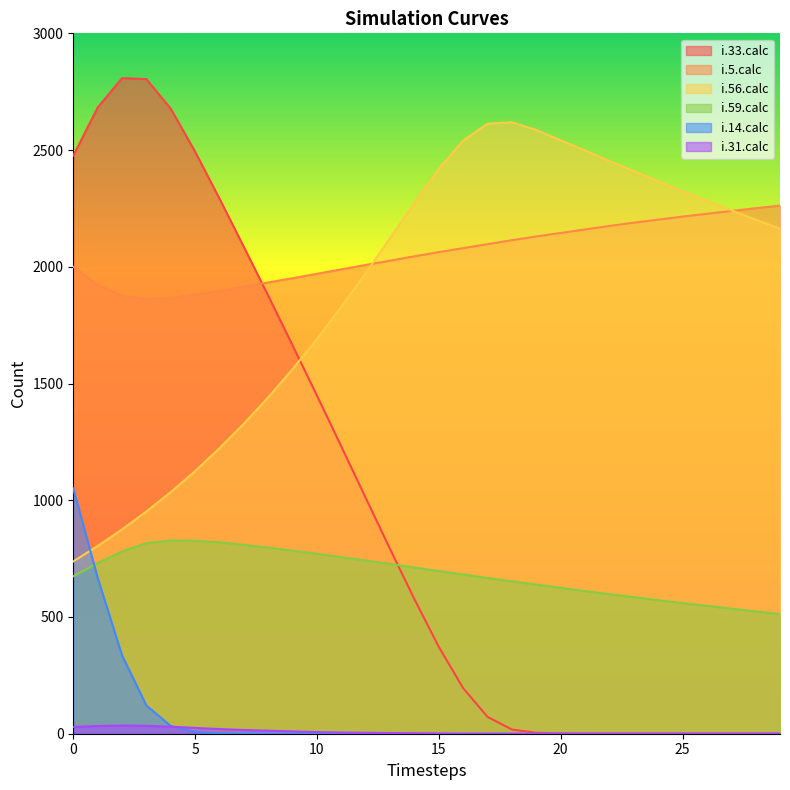

Reading left to right, list all the values displayed in this chart.

i.33.calc: 2476	2682	2808	2804	2677	2493	2292	2085	1876	1663	1448	1230	1010	791	576	372	195	72	18	4	1	0	0	0	0	0	0	0	0	0
i.5.calc: 2000	1922	1877	1862	1867	1881	1897	1915	1933	1951	1970	1989	2008	2026	2045	2063	2080	2097	2114	2130	2145	2160	2175	2189	2202	2215	2227	2239	2251	2262
i.56.calc: 738	804	875	952	1035	1125	1223	1328	1441	1562	1691	1829	1973	2123	2274	2419	2541	2613	2619	2586	2542	2498	2453	2410	2367	2324	2283	2242	2202	2163
i.59.calc: 674	731	781	816	828	827	820	809	797	784	771	756	742	727	712	697	682	667	653	639	625	611	598	585	572	560	548	536	524	513
i.14.calc: 1051	668	336	121	33	8	2	1	0	0	0	0	0	0	0	0	0	0	0	0	0	0	0	0	0	0	0	0	0	0
i.31.calc: 29	33	35	34	30	25	20	16	13	10	7	5	4	3	2	1	0	0	0	0	0	0	0	0	0	0	0	0	0	0